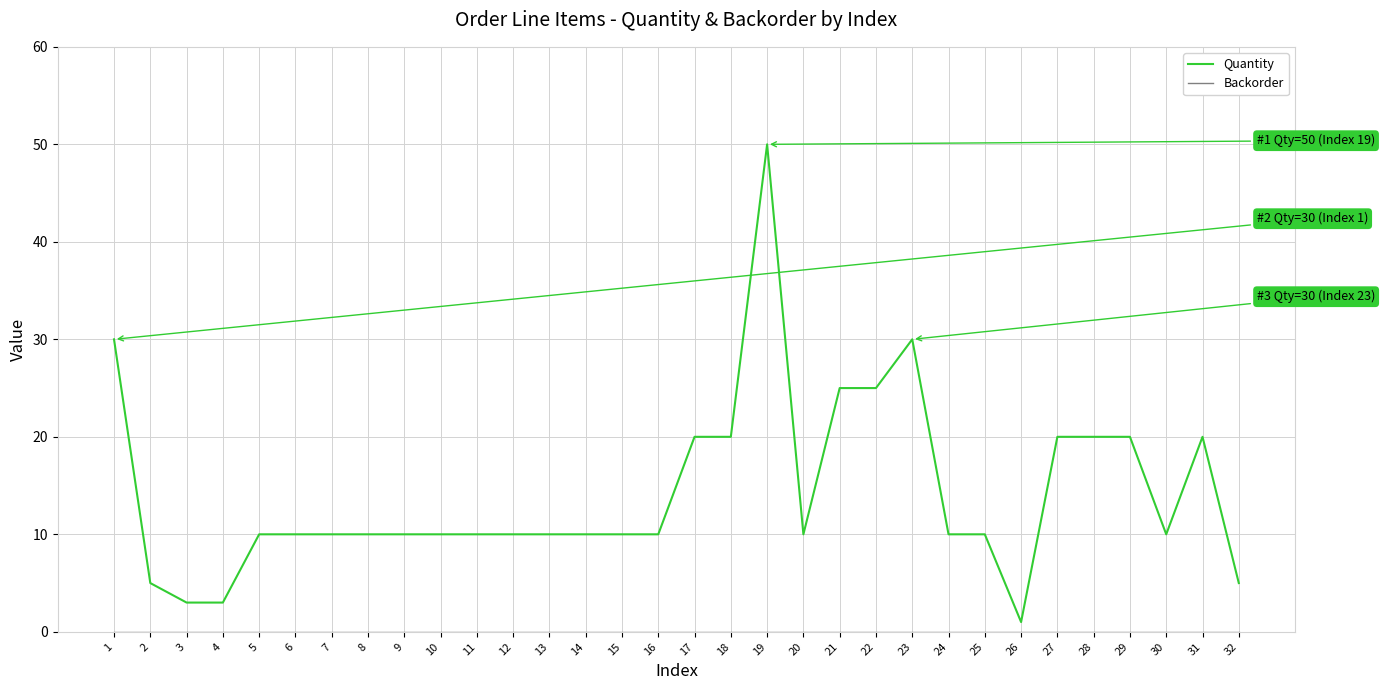

Which series has the widest spread of values?

Quantity